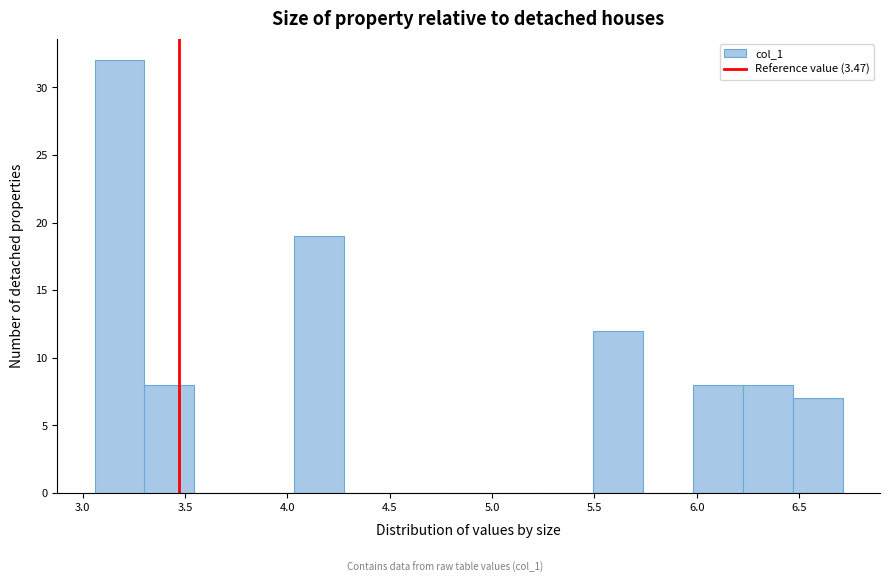

Reading left to right, transcribe this chart: for each bar, give the range it covers on the x-axis and its height. Neither the bar edges nor the heights are printed on the chart, so give them approximately, as read against the axes.

3.05 to 3.30: 32
3.30 to 3.55: 8
3.55 to 3.80: 0
3.80 to 4.05: 0
4.05 to 4.30: 19
4.30 to 4.50: 0
4.50 to 4.75: 0
4.75 to 5.00: 0
5.00 to 5.25: 0
5.25 to 5.50: 0
5.50 to 5.75: 12
5.75 to 6.00: 0
6.00 to 6.25: 8
6.25 to 6.45: 8
6.45 to 6.70: 7